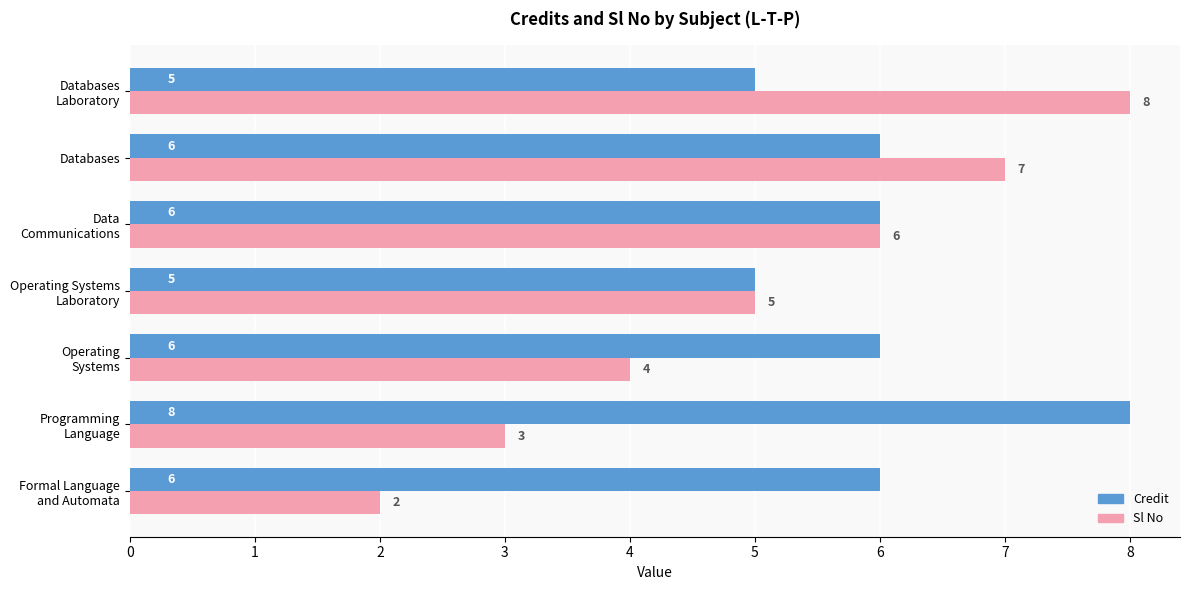

What is the highest value of the Credit series?

8